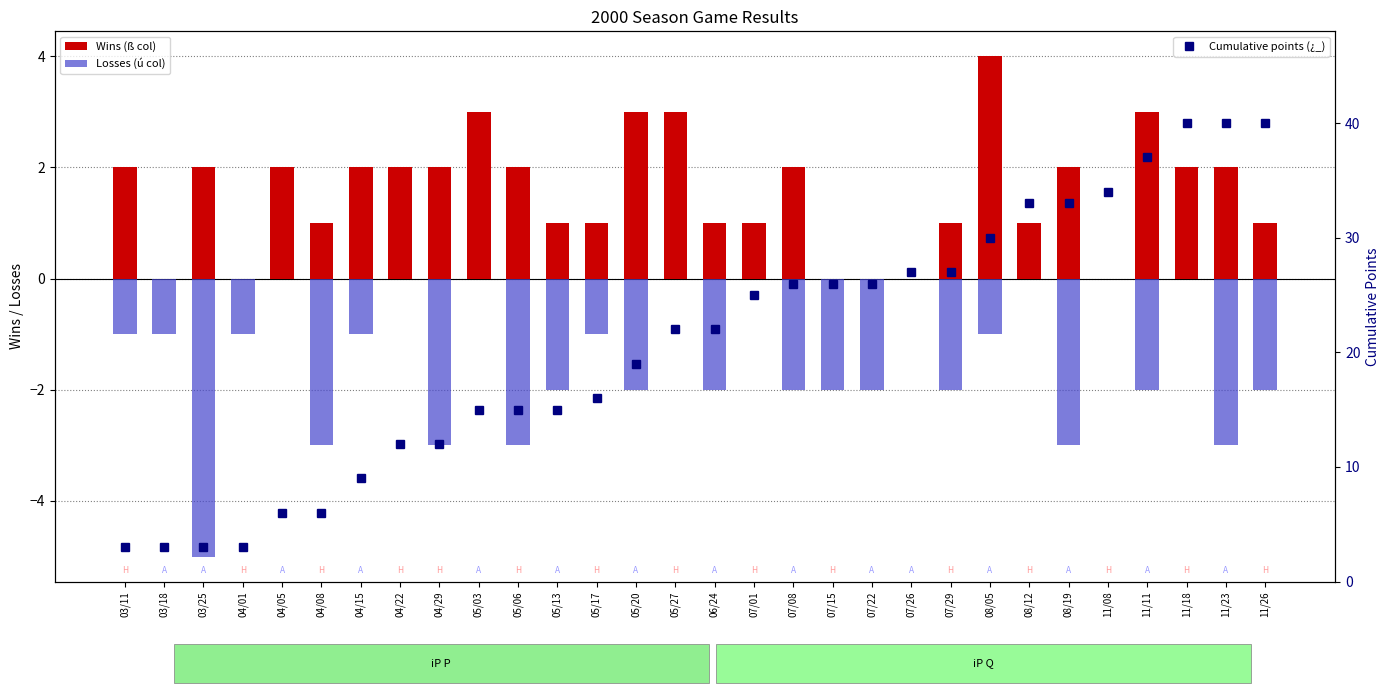

At which label does Wins (ß col) reach its peak?

08/05